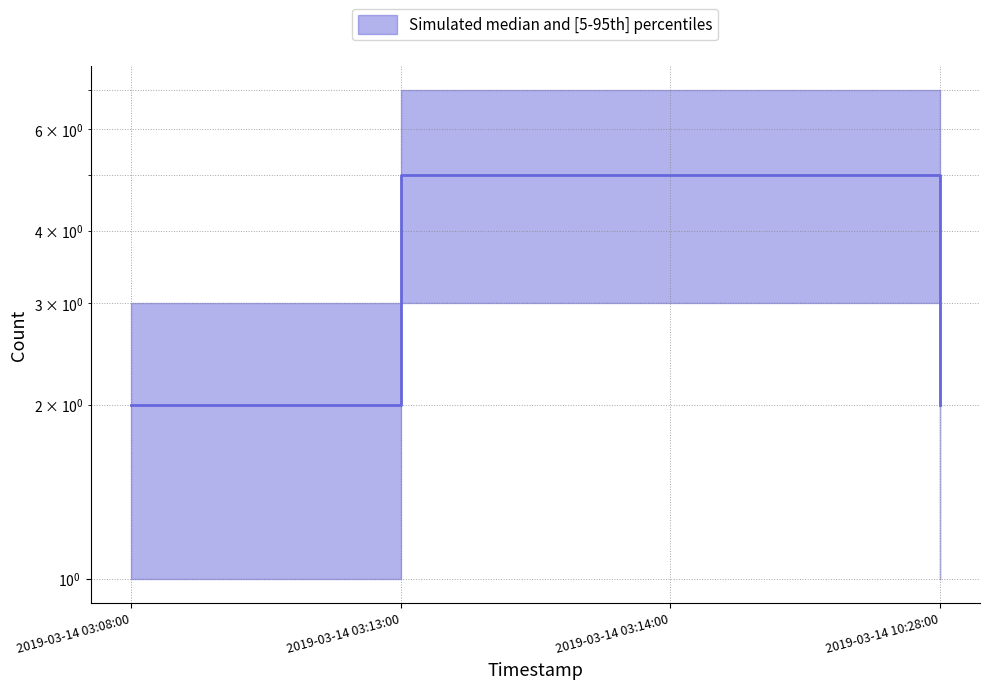

What is the label of the 3rd point from the left?

2019-03-14 03:14:00